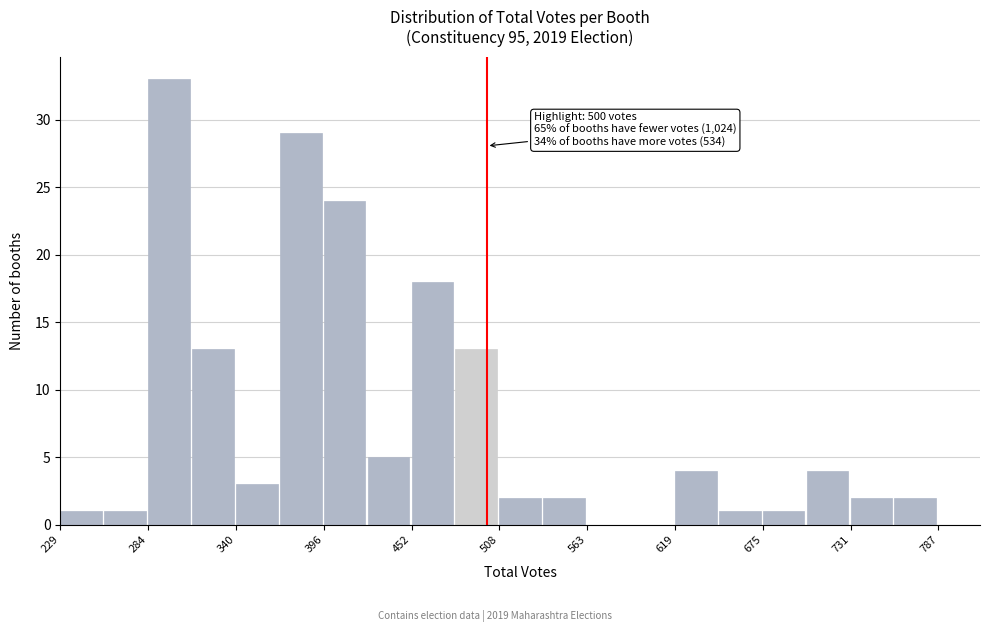

Around what value on the x-axis is the tallest bar? Give the approximate position of its centre, as read against the axis.

300